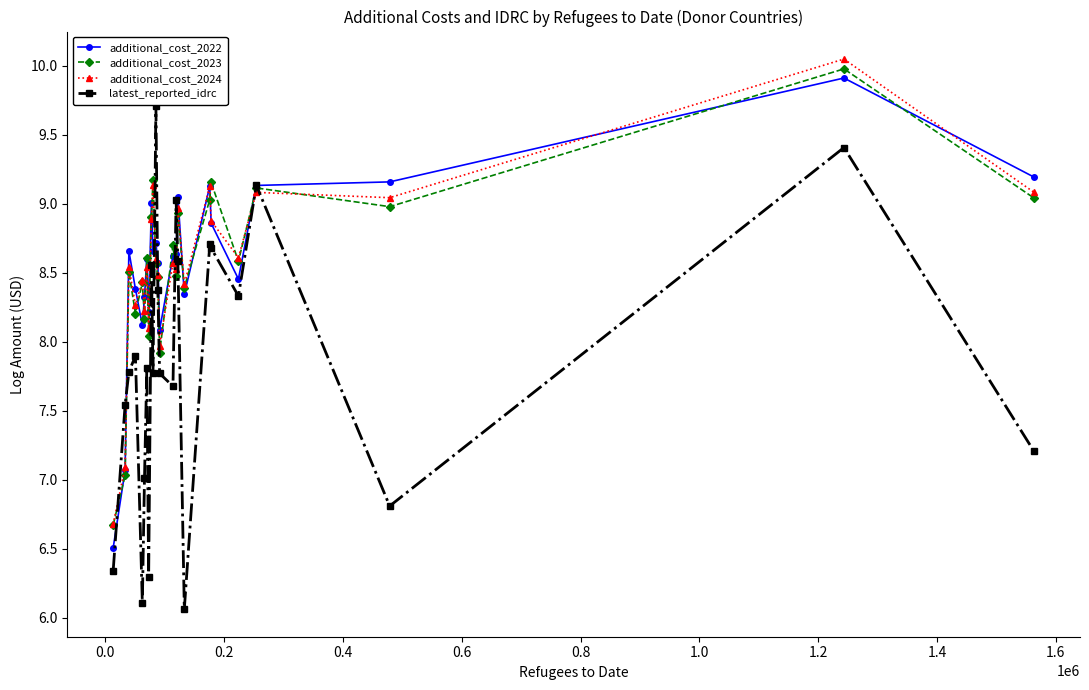

What is the value of the latest_reported_idrc point at the 18th from the left?

8.7